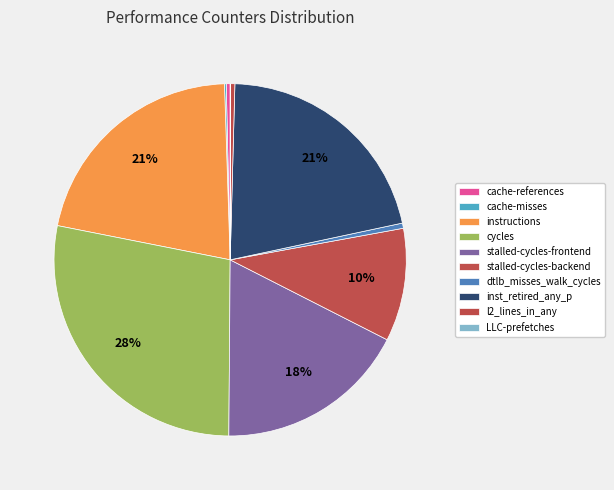

The cache-references slice represents 10% of the pie. True or false?

False